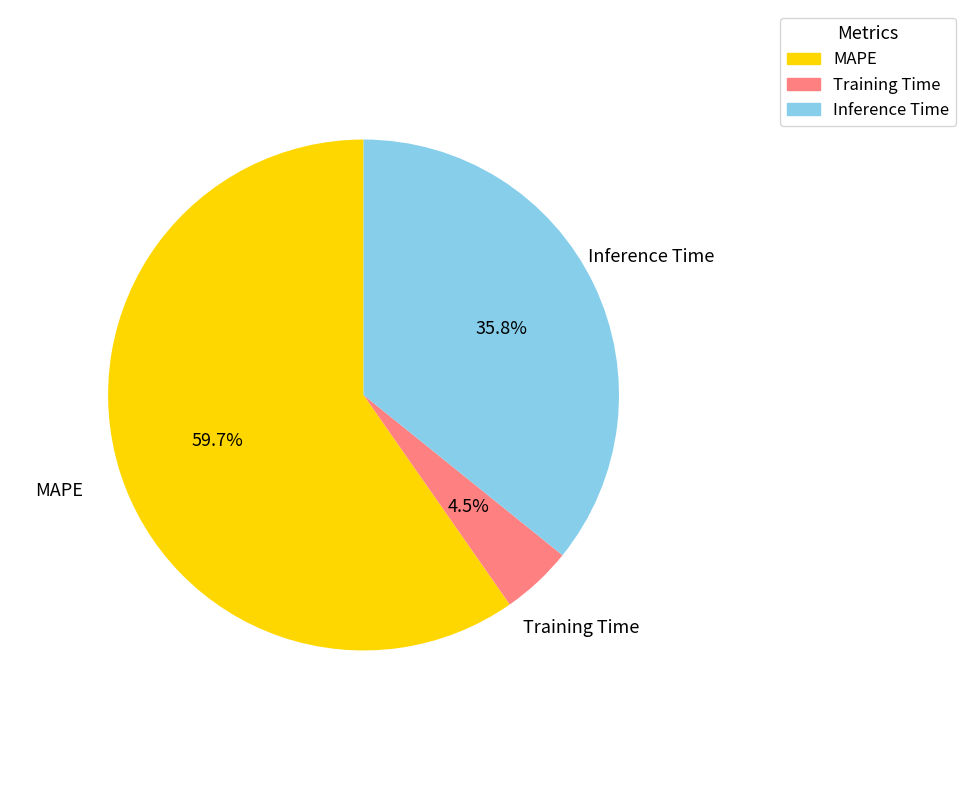

Which has a higher value, Training Time or MAPE?

MAPE